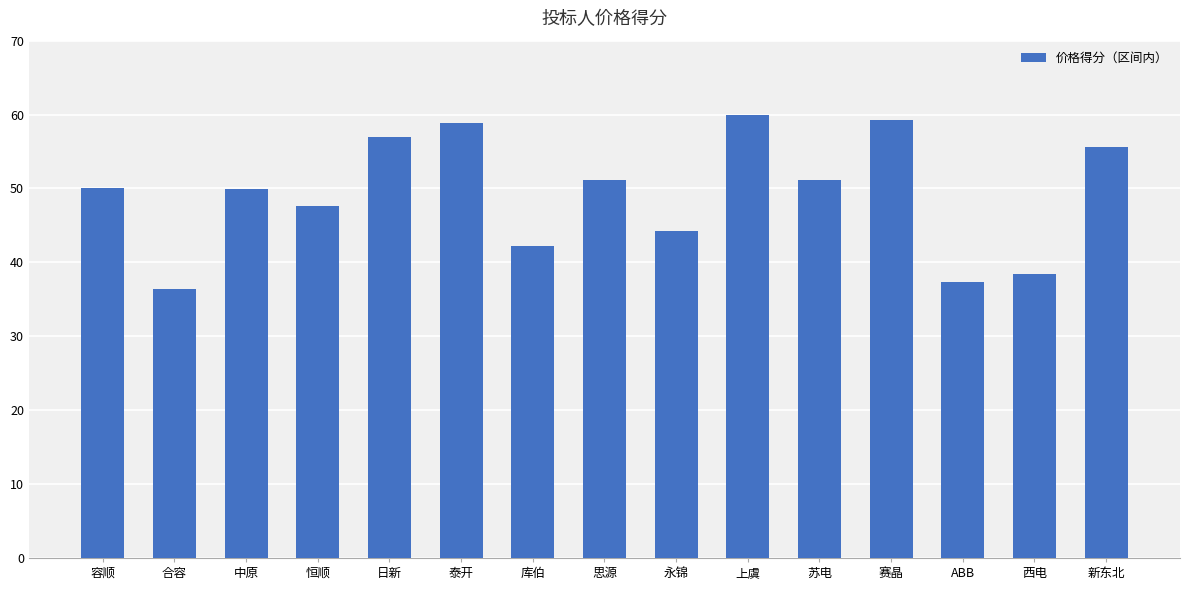

What is the approximate value at 思源?

51.2